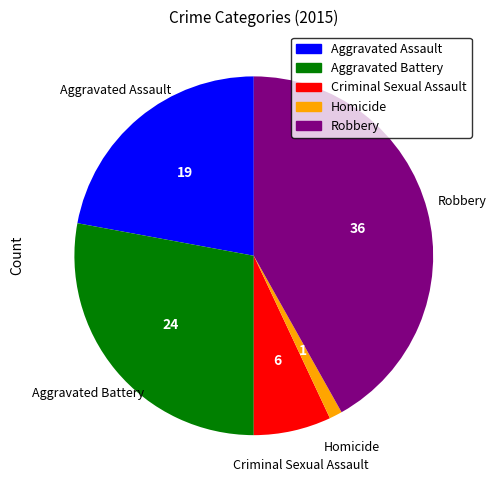

Which slice is the largest?

Robbery